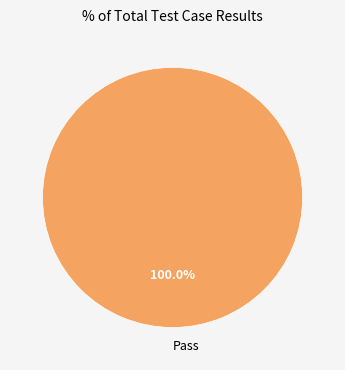

Rank the categories by value from lowest to highest.

Pass